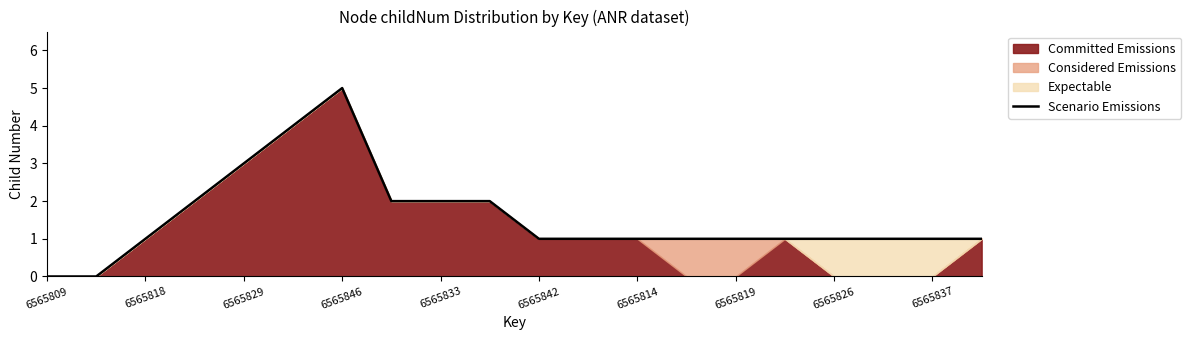

Which category has the highest value in the Scenario Emissions series?

6565846